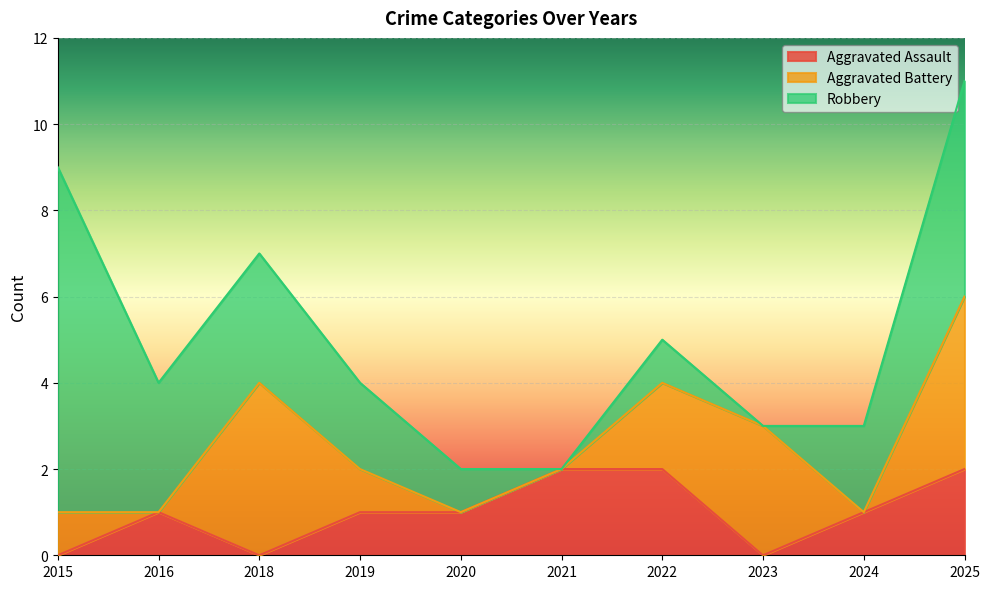

Which label corresponds to the smallest value in the chart?

2015